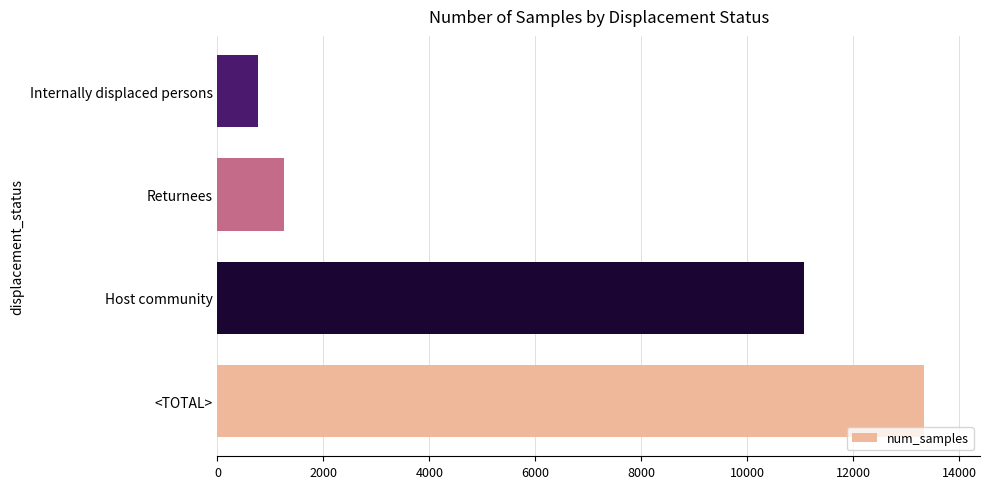

The chart shows a value of 1227 at Internally displaced persons. True or false?

False